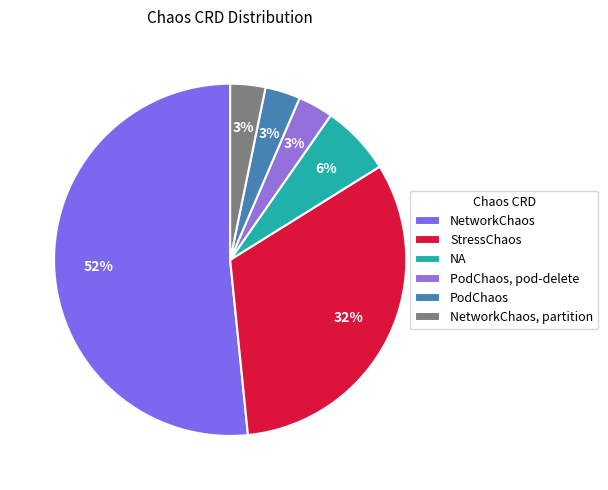

The StressChaos slice represents 32% of the pie. True or false?

True